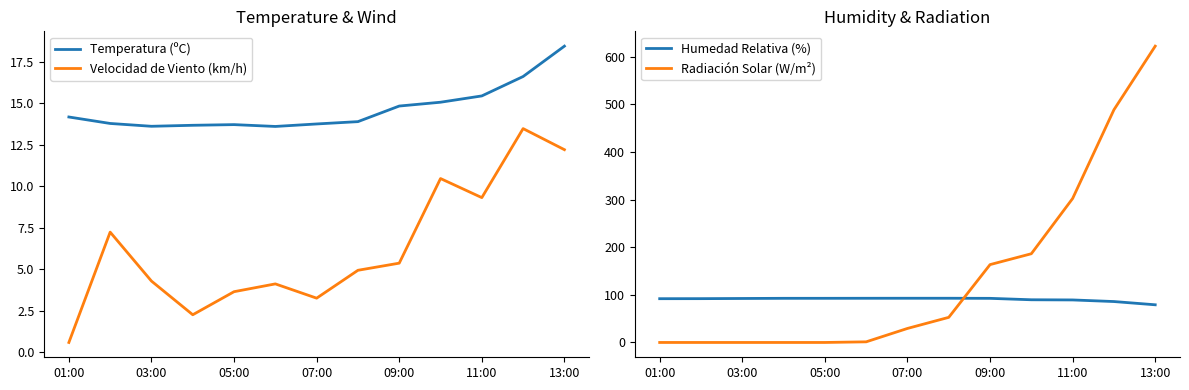

Count the number of data series in this chart.

4